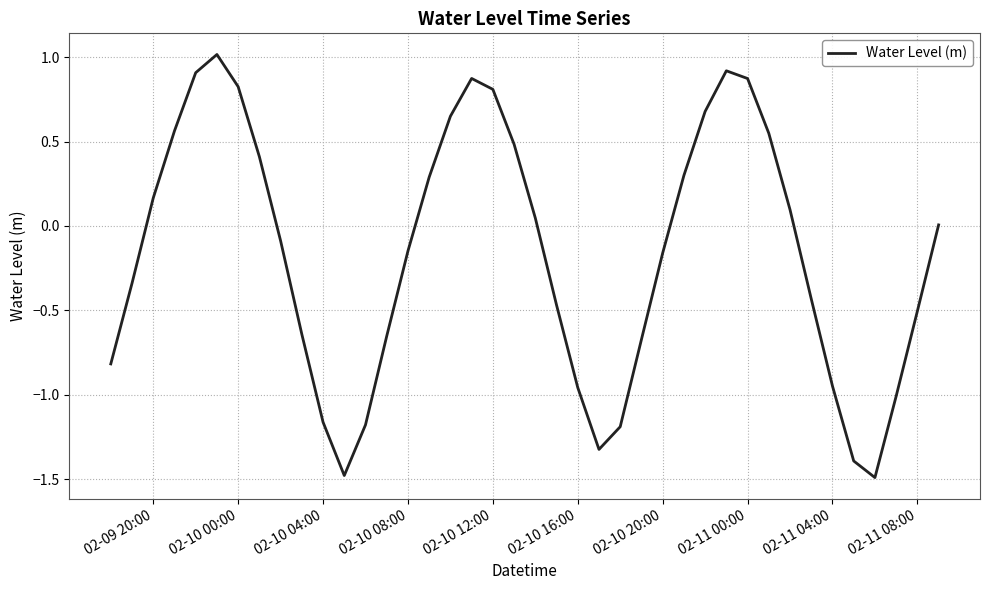

What is the difference between the maximum and minimum values?

2.5